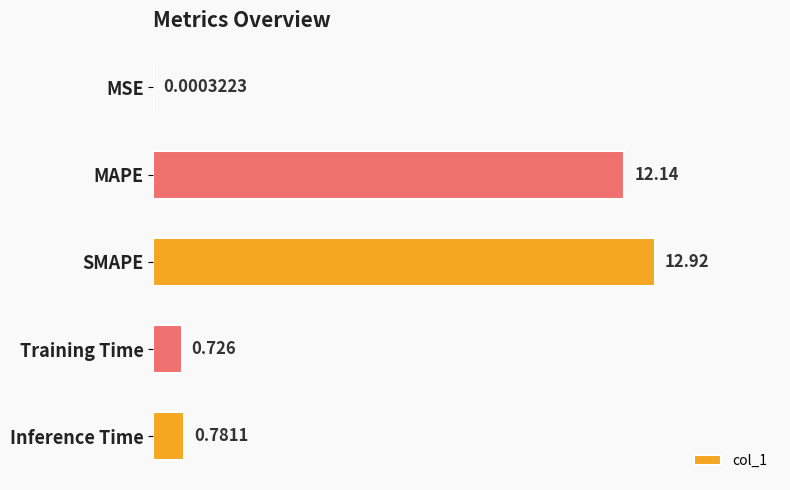

At which category does the chart reach its peak across all series?

SMAPE